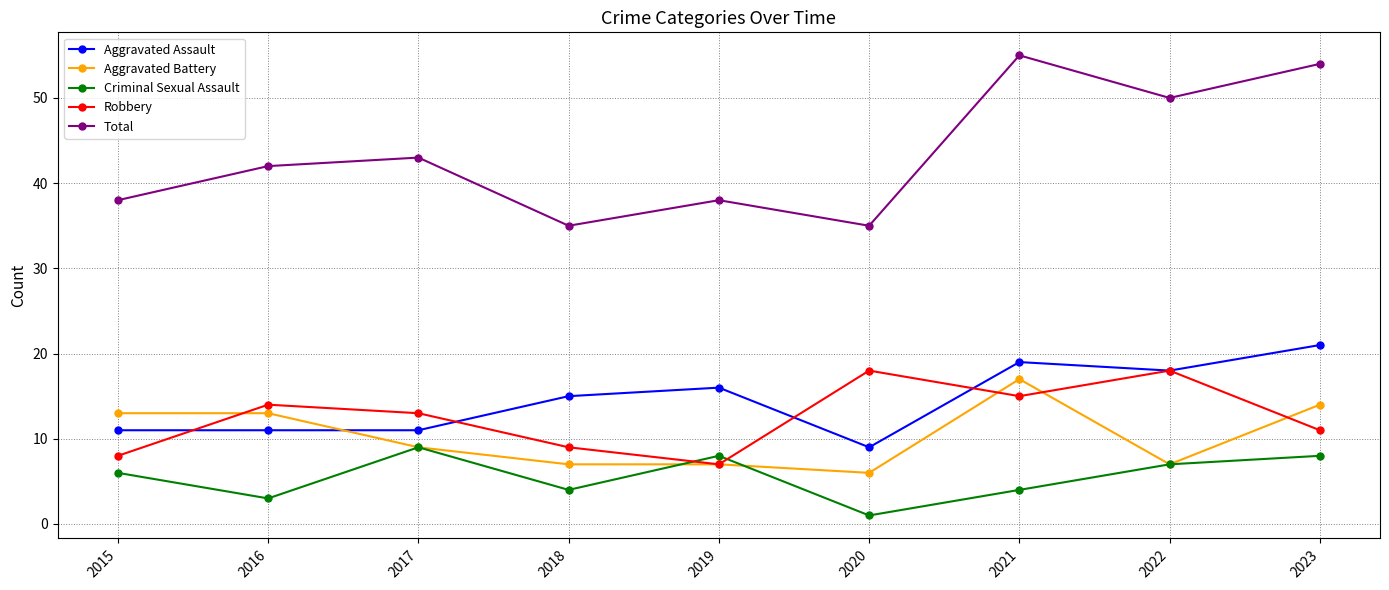

Reading left to right, what are all the values shown in this chart?

Aggravated Assault: 11	11	11	15	16	9	19	18	21
Aggravated Battery: 13	13	9	7	7	6	17	7	14
Criminal Sexual Assault: 6	3	9	4	8	1	4	7	8
Robbery: 8	14	13	9	7	18	15	18	11
Total: 38	42	43	35	38	35	55	50	54